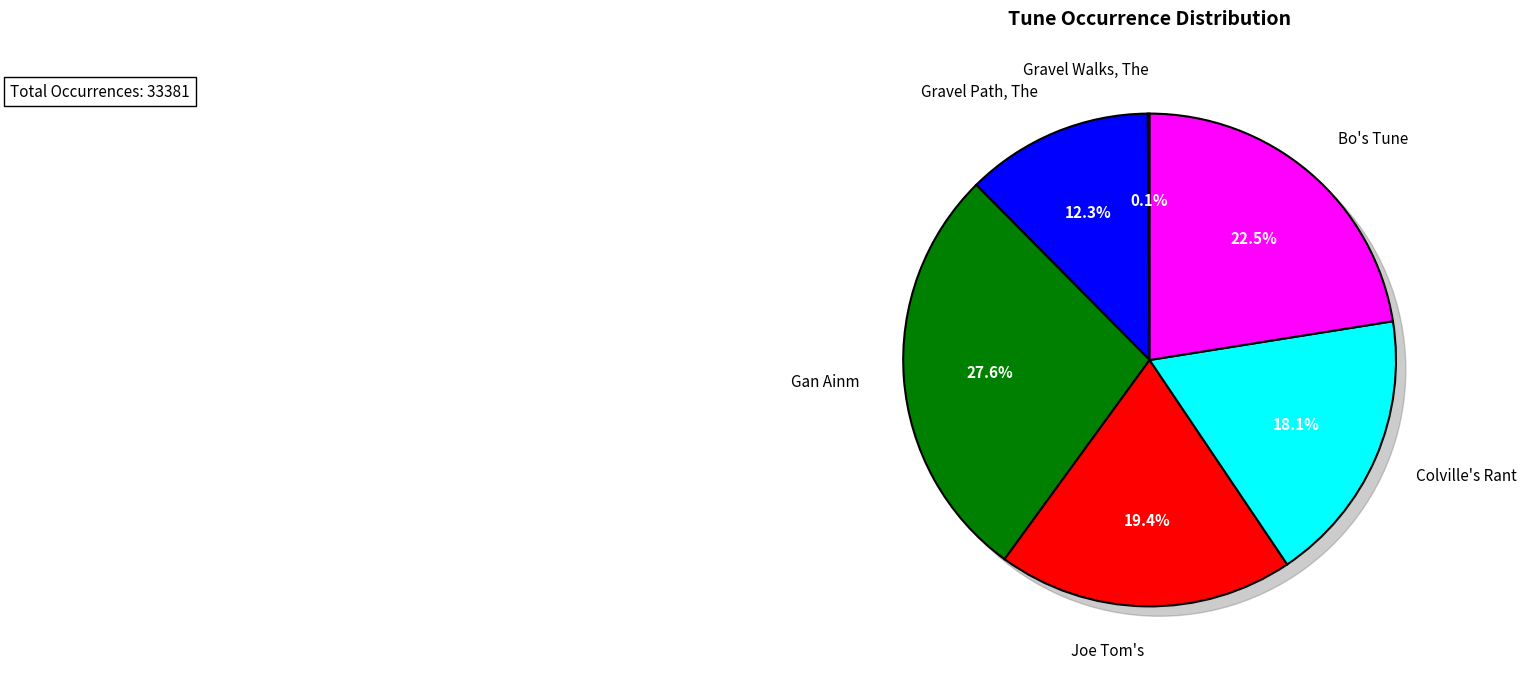

What percentage is the Joe Tom's slice, to the nearest percent?

19%